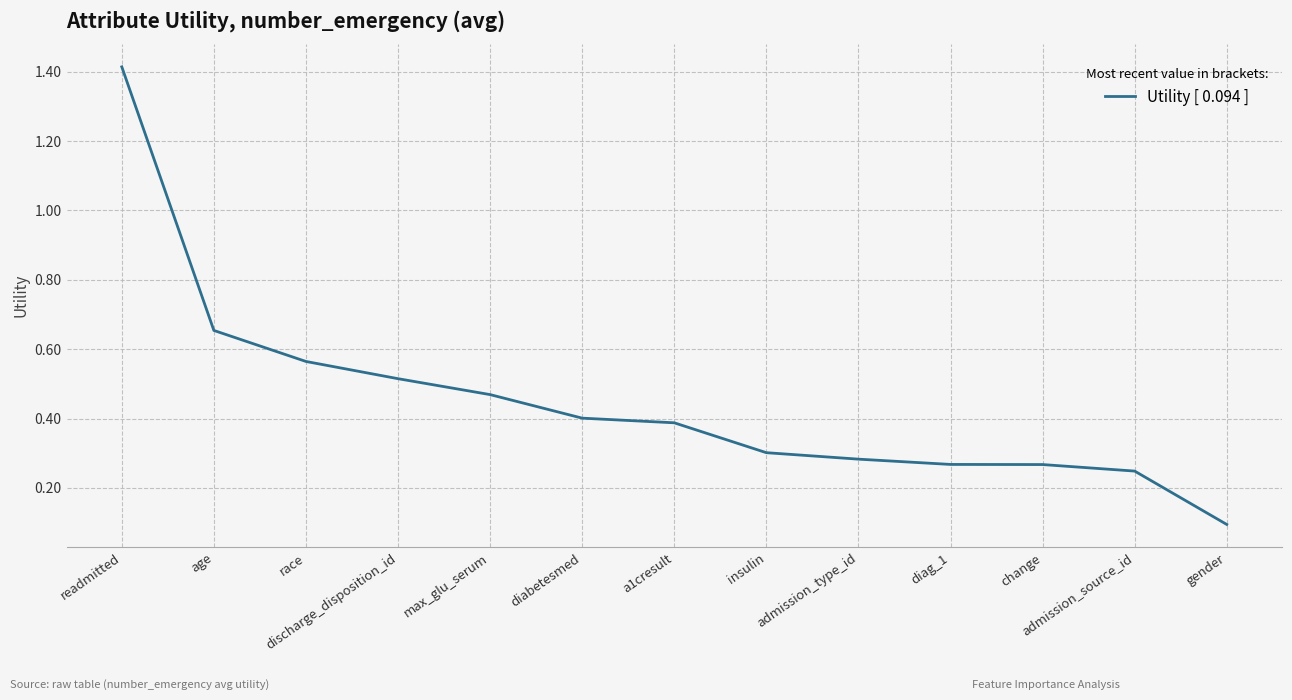

True or false: the data shows 1.2 at age.

False